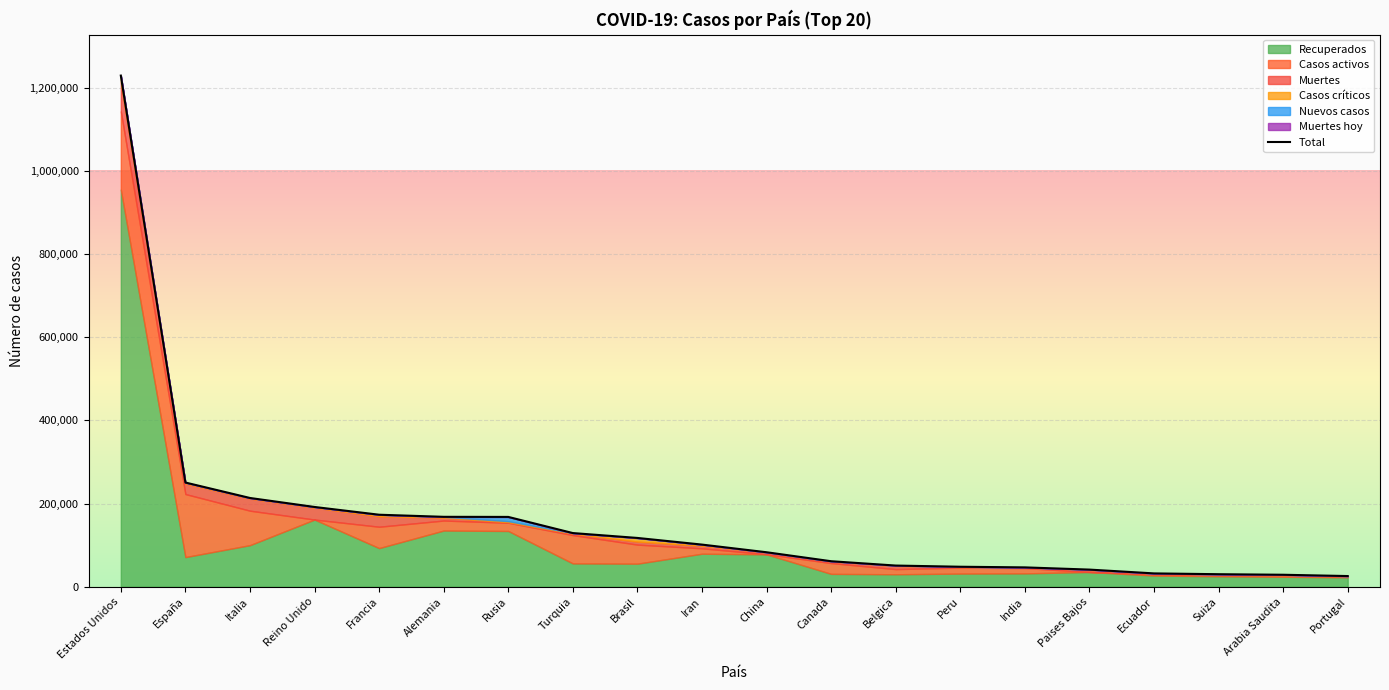

True or false: Nuevos casos and Muertes hoy cross at least once.

False